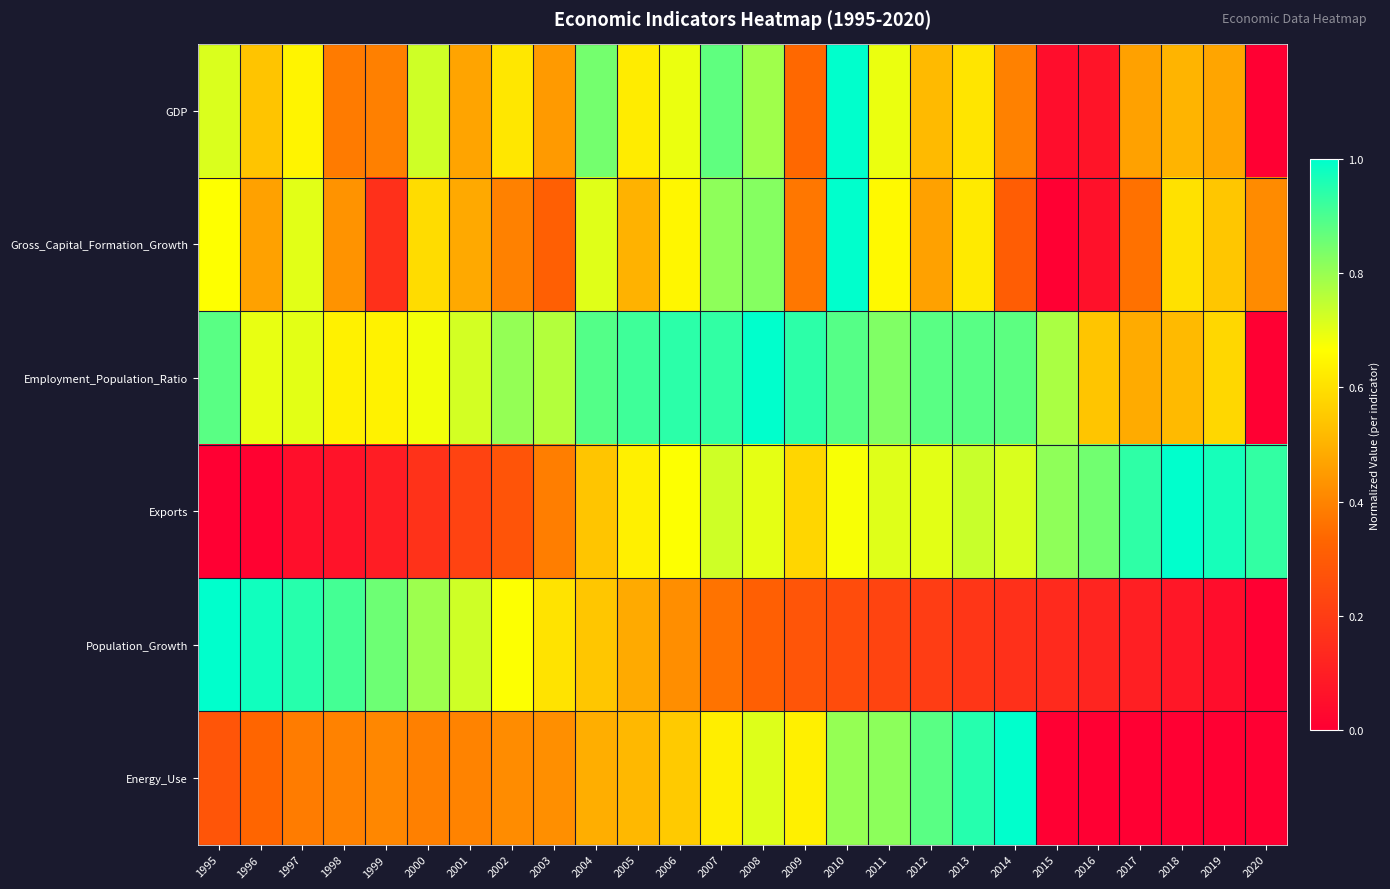

At which category is the sum across all series the highest?

2010